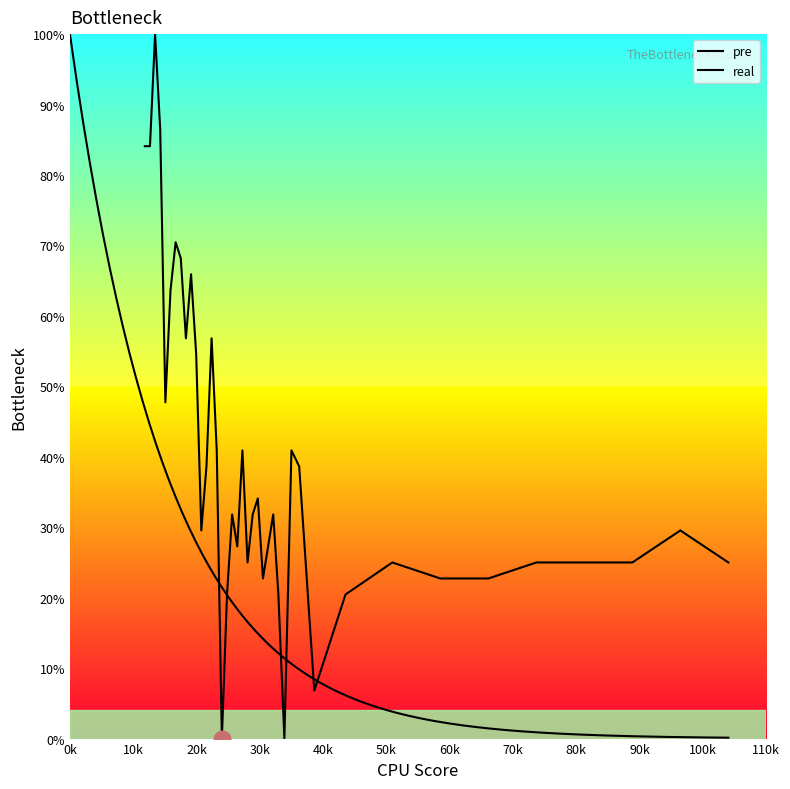

Where does the data first go above 31?

0k